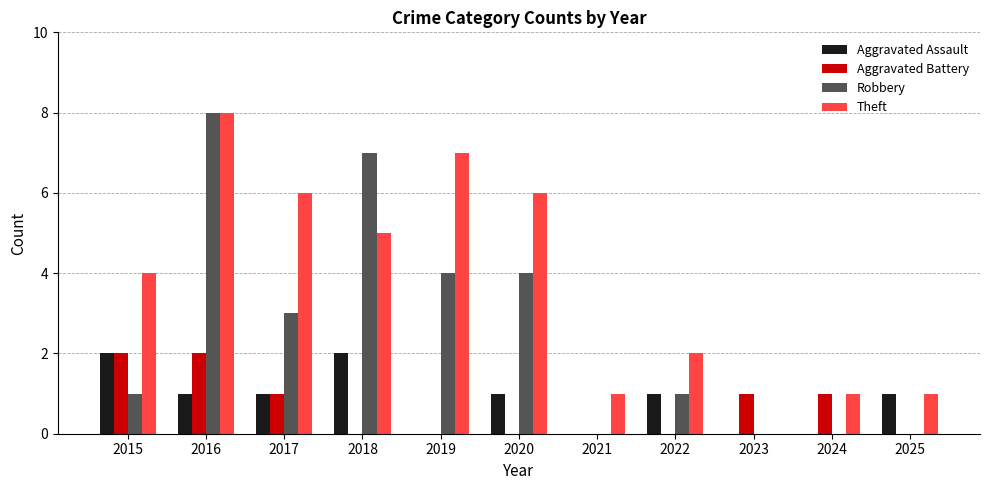

Which series changed the most between 2021 and 2025?

Aggravated Assault